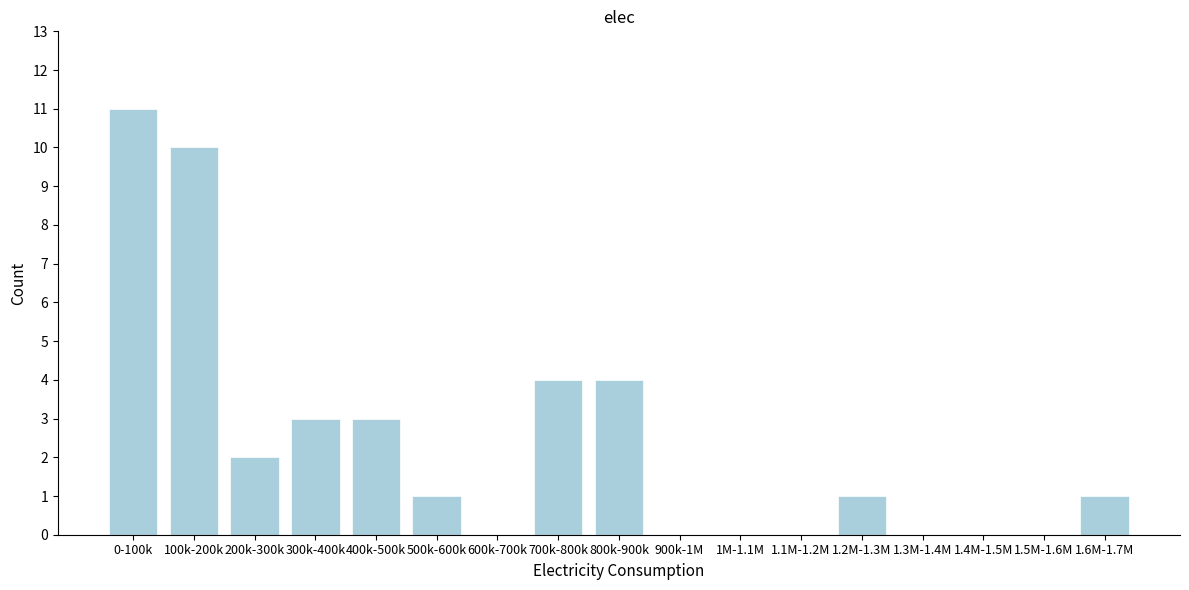

Reading right to left, transcribe all the data shown in this chart.

1.6M-1.7M=1	1.5M-1.6M=0	1.4M-1.5M=0	1.3M-1.4M=0	1.2M-1.3M=1	1.1M-1.2M=0	1M-1.1M=0	900k-1M=0	800k-900k=4	700k-800k=4	600k-700k=0	500k-600k=1	400k-500k=3	300k-400k=3	200k-300k=2	100k-200k=10	0-100k=11